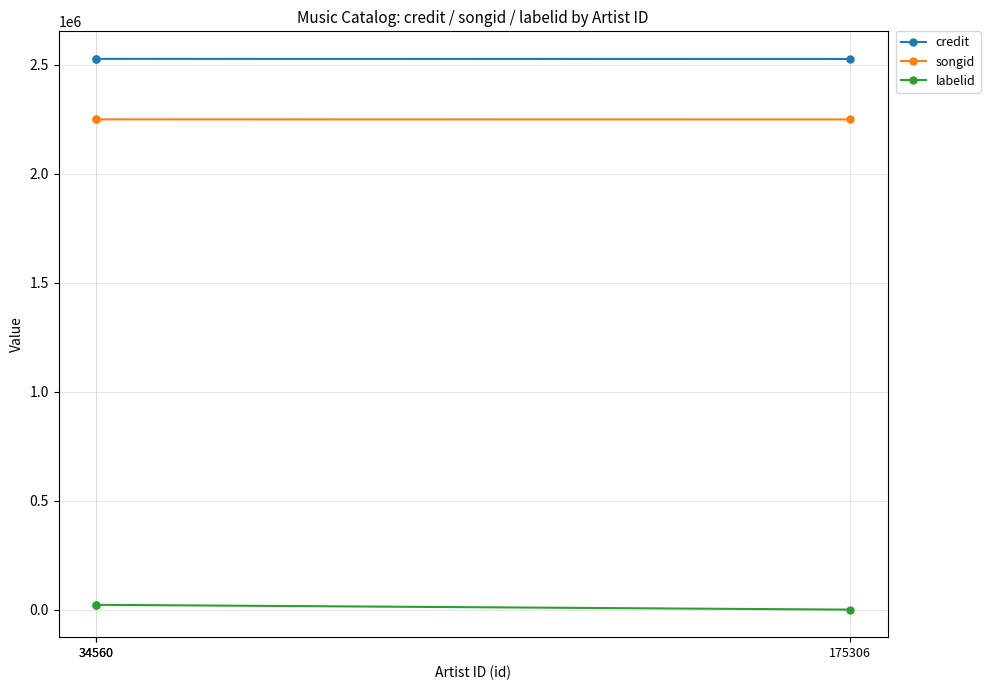

The value of labelid at 34560 is 23569. True or false?

True